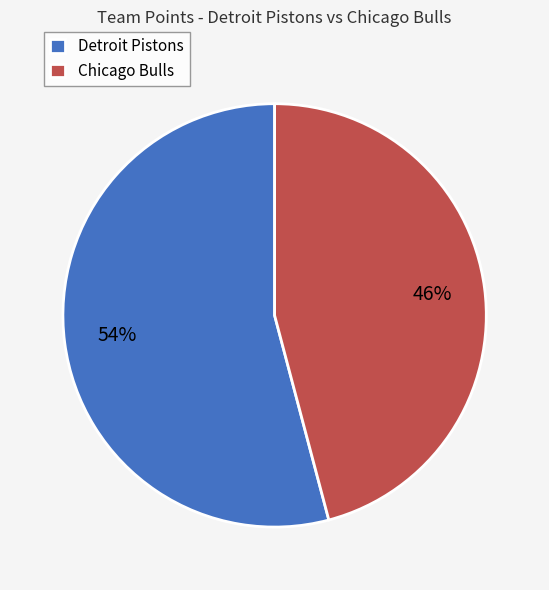

Is it true that Detroit Pistons is 44% of the pie?

False